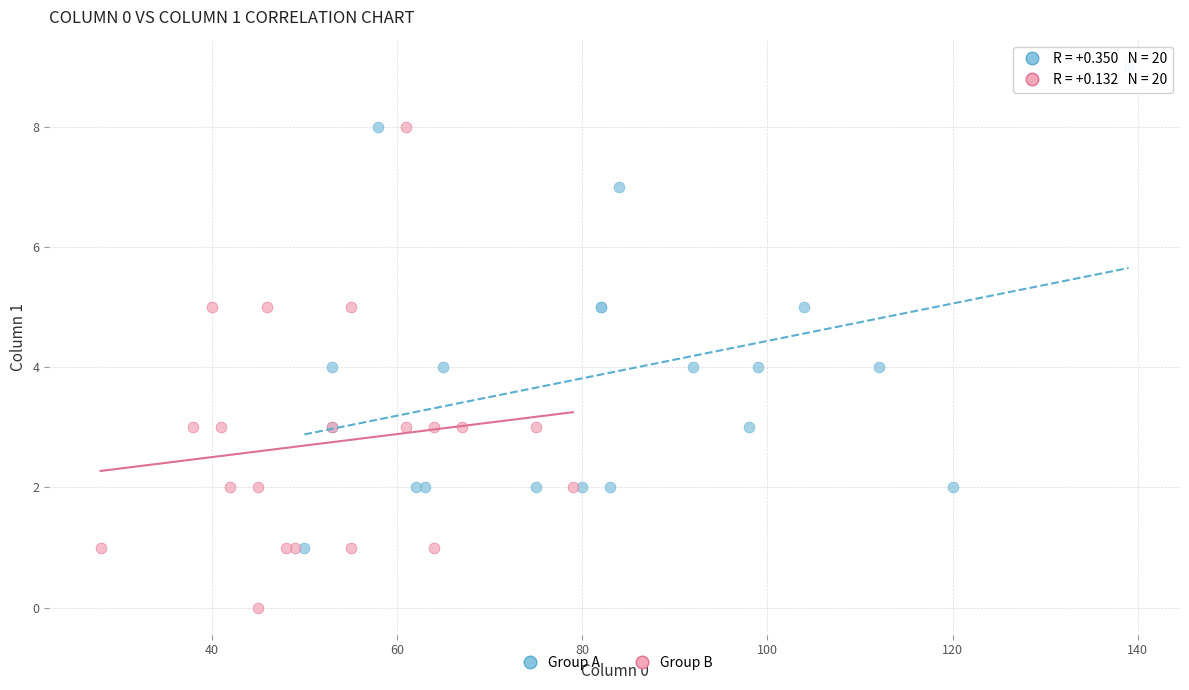

Which series contains the highest Y value?

Group A